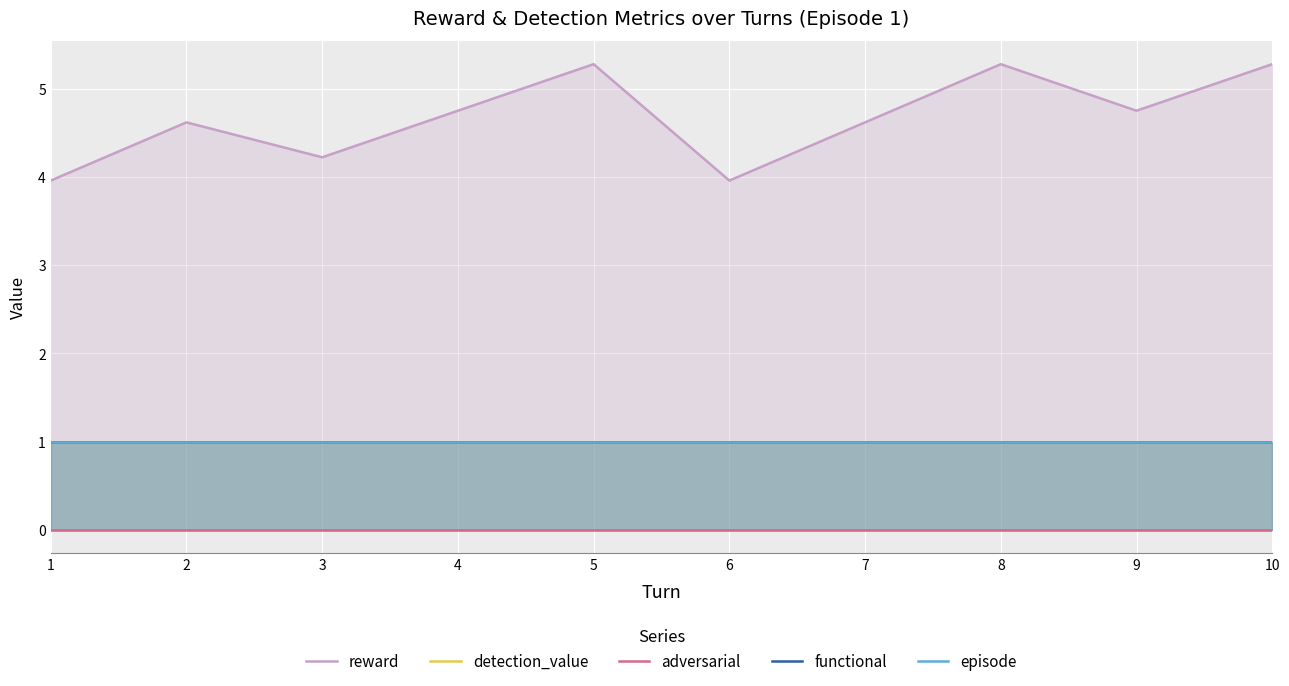

Between 1 and 8, which is larger?

8